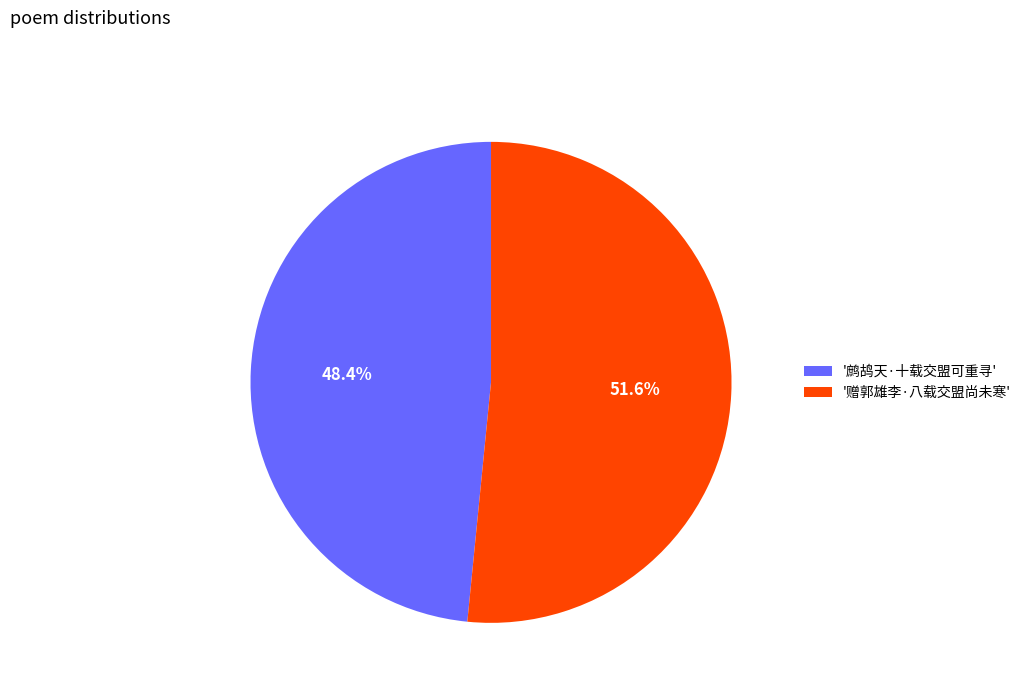

Which category accounts for the majority?

'赠郭雄李·八载交盟尚未寒'